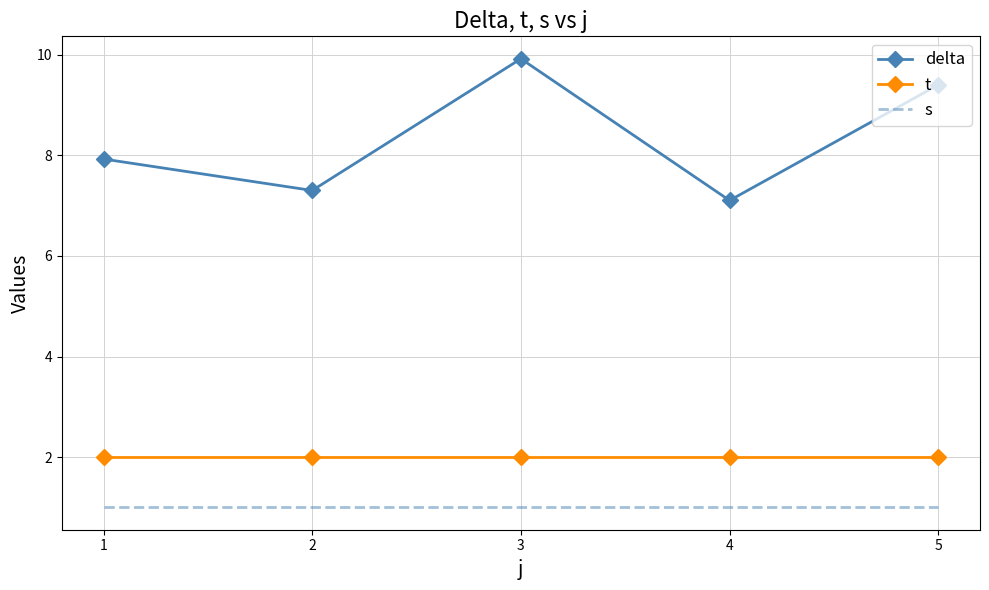

Reading right to left, what are all the values shown in this chart?

delta: 5=9.4	4=7.1	3=9.9	2=7.3	1=7.9
t: 5=2.0	4=2.0	3=2.0	2=2.0	1=2.0
s: 5=1.0	4=1.0	3=1.0	2=1.0	1=1.0